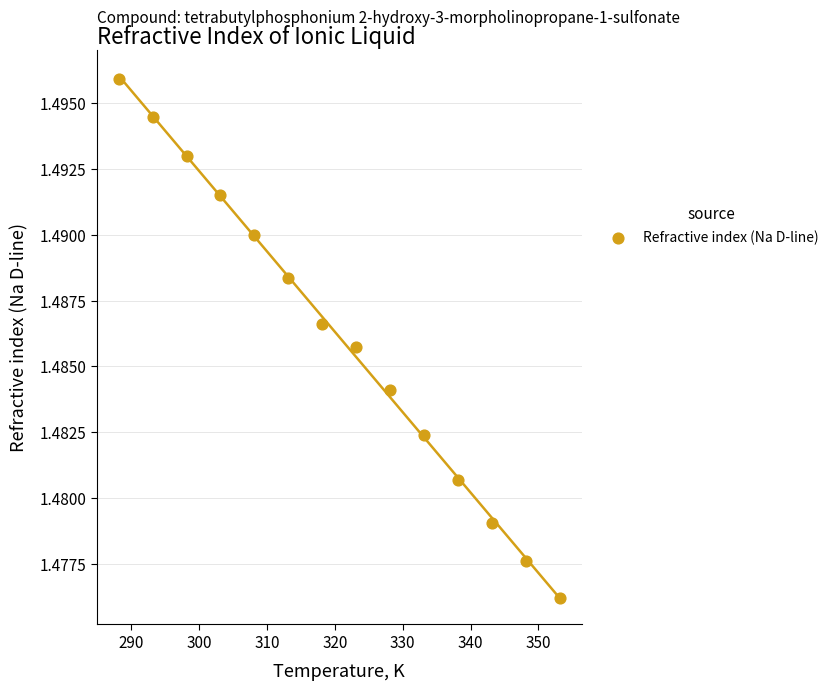

What is the range of X values (max minus min)?

65.0